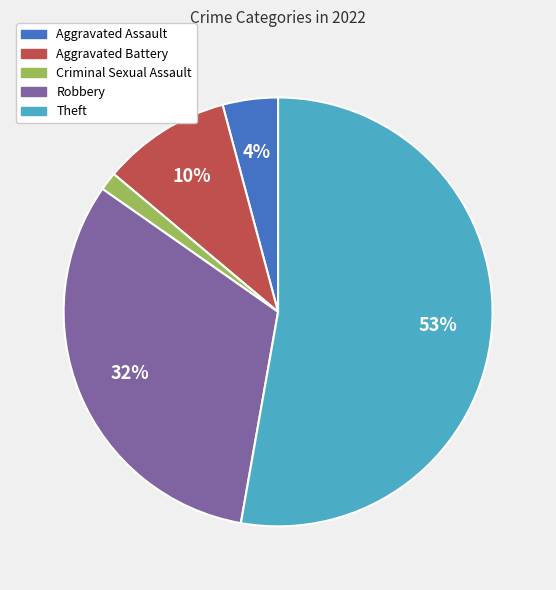

Do Aggravated Battery and Aggravated Assault together represent more than half of the pie?

No